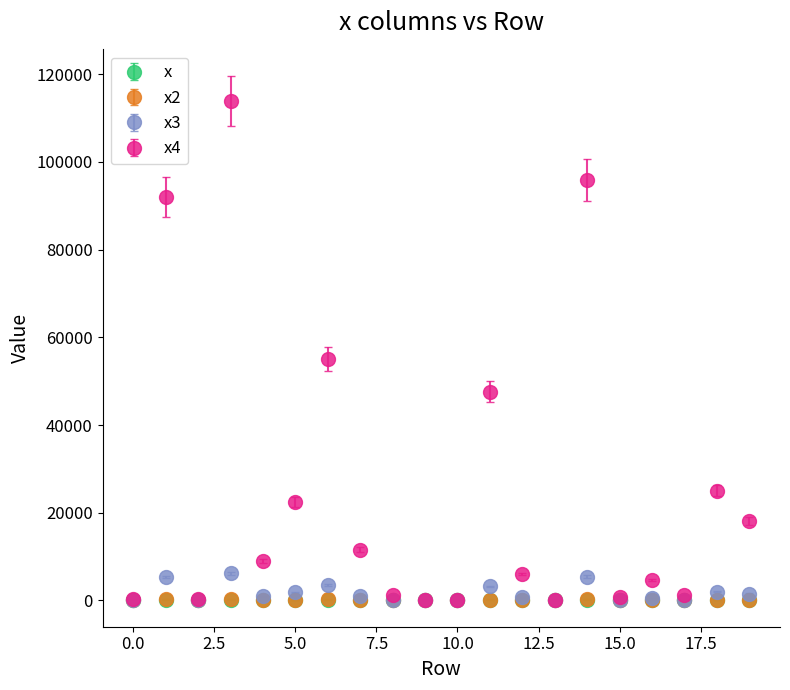

Which series has the largest range (max minus min)?

x4